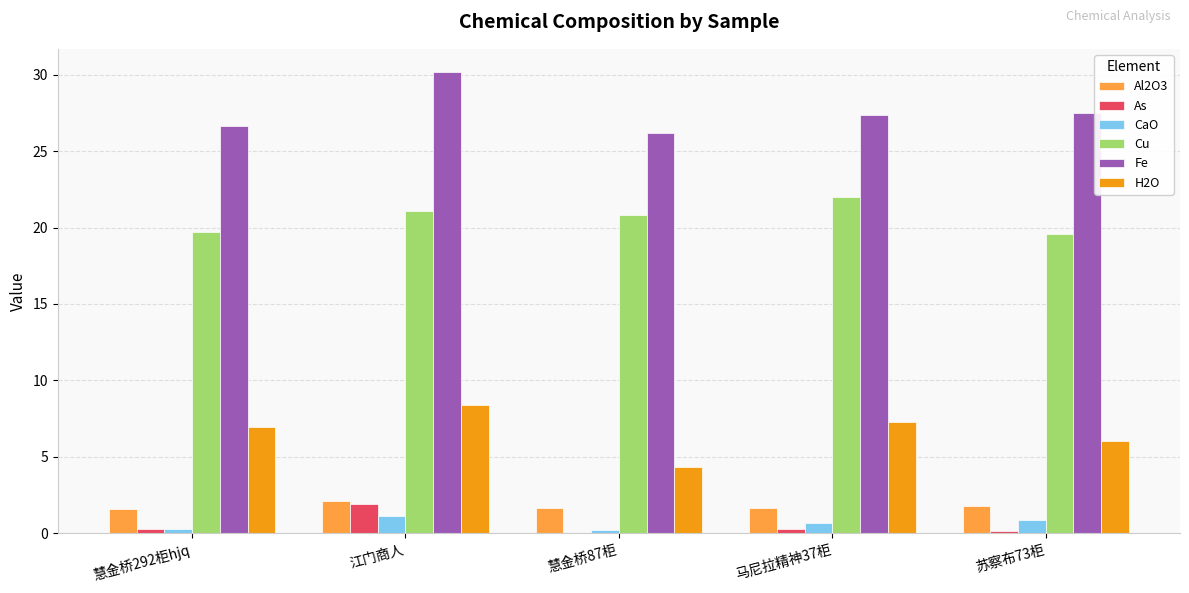

At which label does Fe first exceed 27?

江门商人